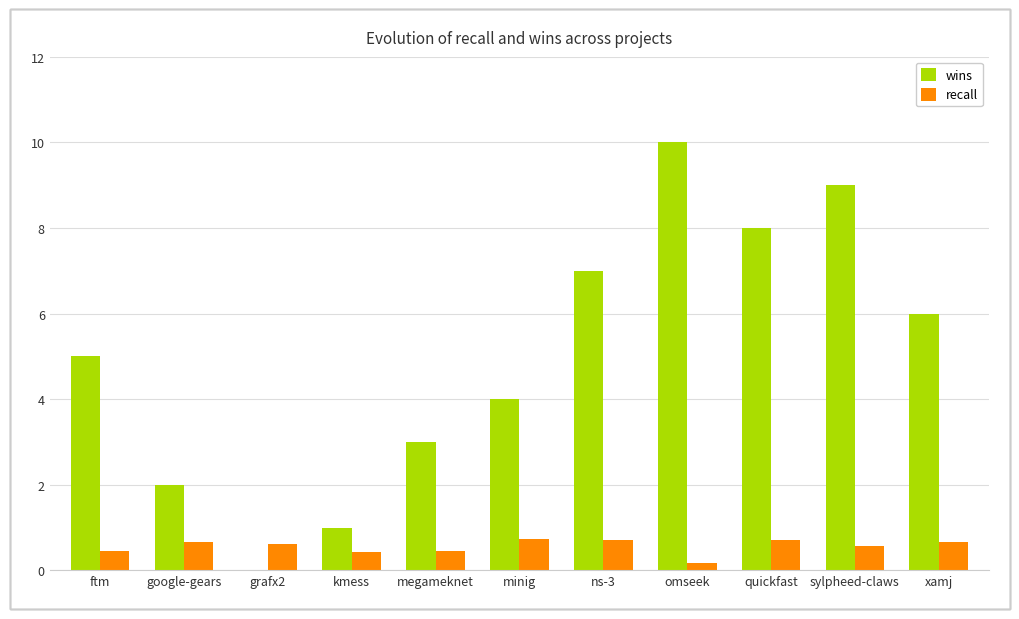

What is the average value of the recall series?

0.6